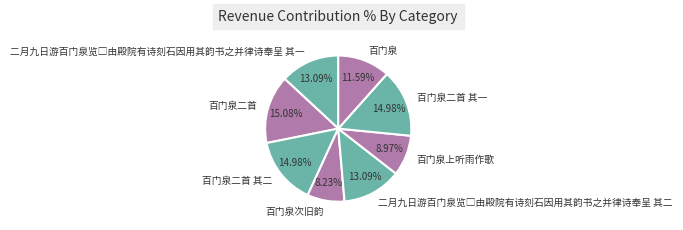

To the nearest percent, what is the average slice percentage?

12%